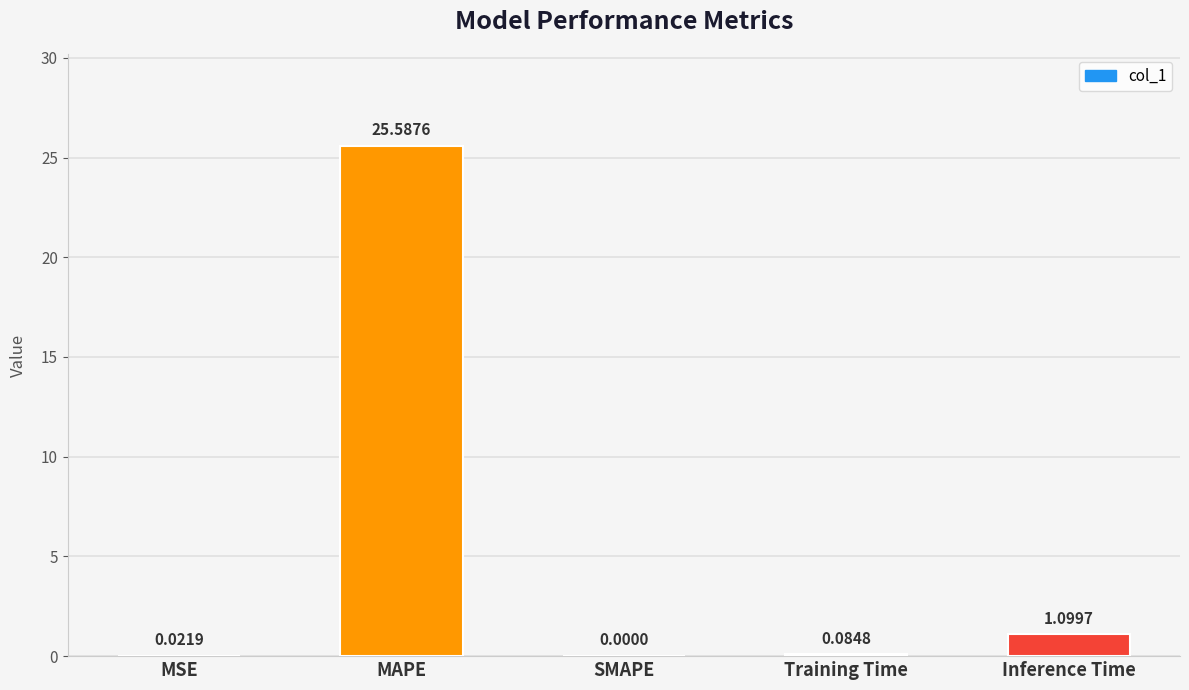

True or false: the data shows 25.6 at MAPE.

True